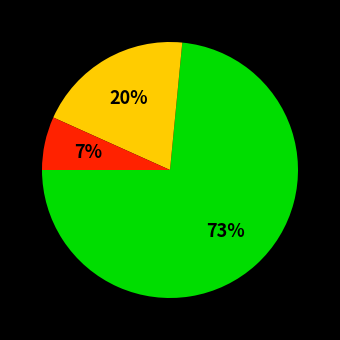

To the nearest percent, what is the average slice percentage?

33%